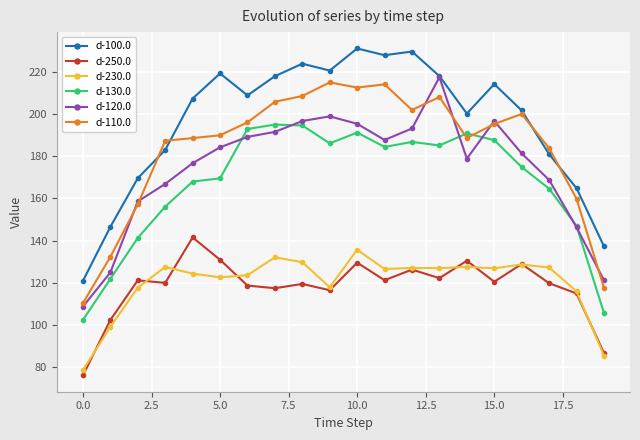

What is the highest value of the d-230.0 series?

135.6